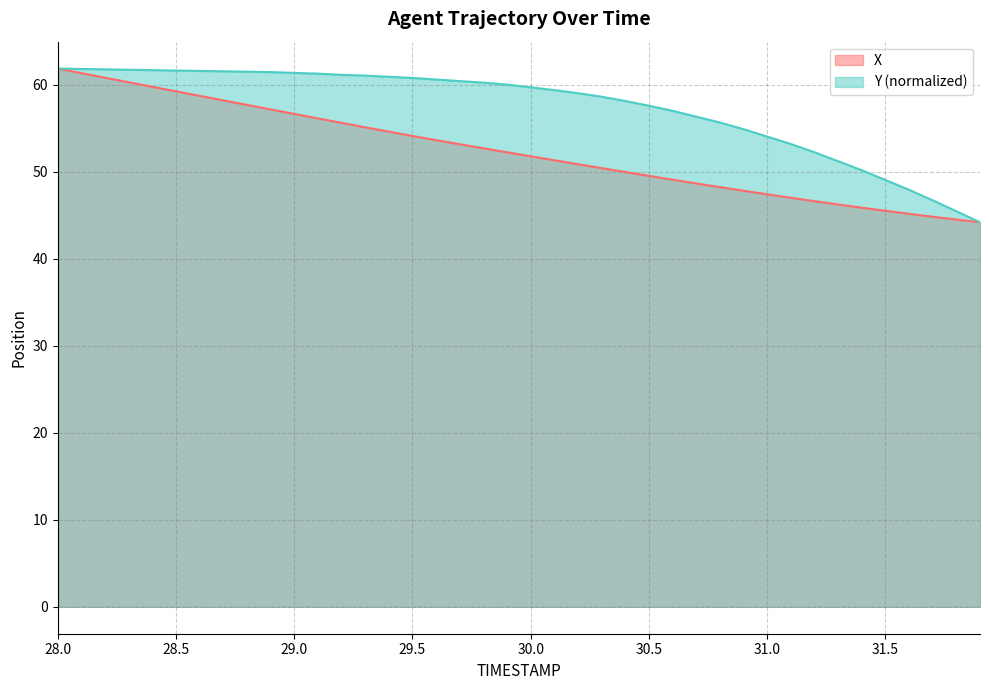

List the series in order of their peak value, lowest first.

X, Y